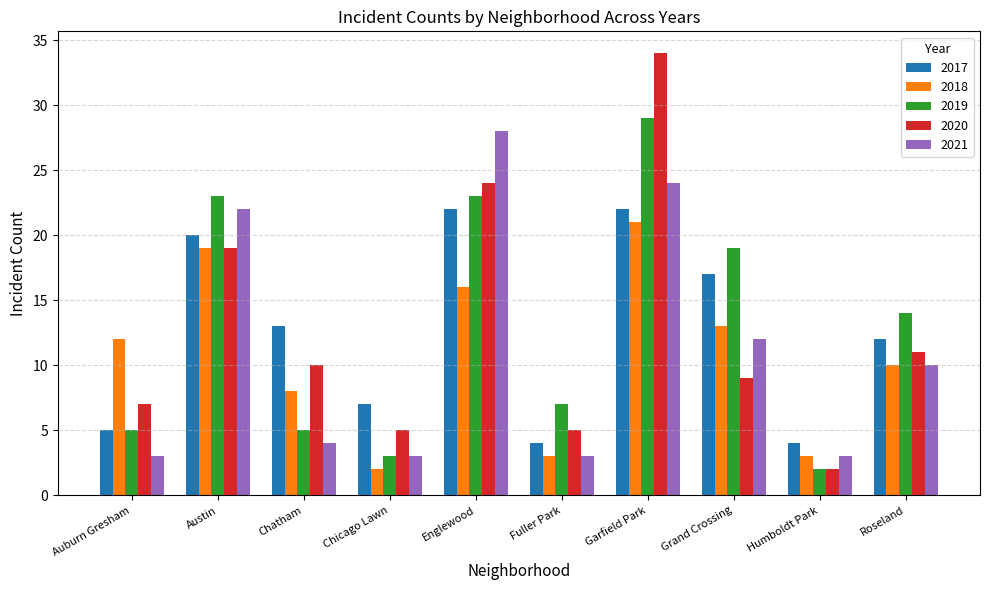

What are all the series names shown in the legend?

2017, 2018, 2019, 2020, 2021